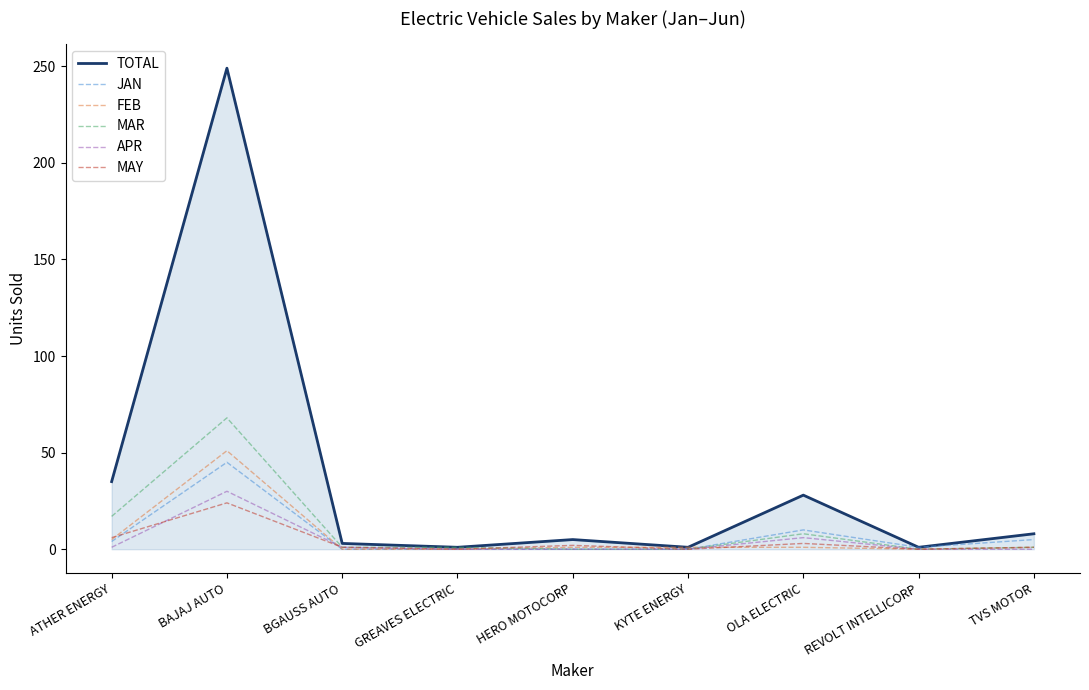

What is the difference between the highest and lowest values at BAJAJ AUTO?

225